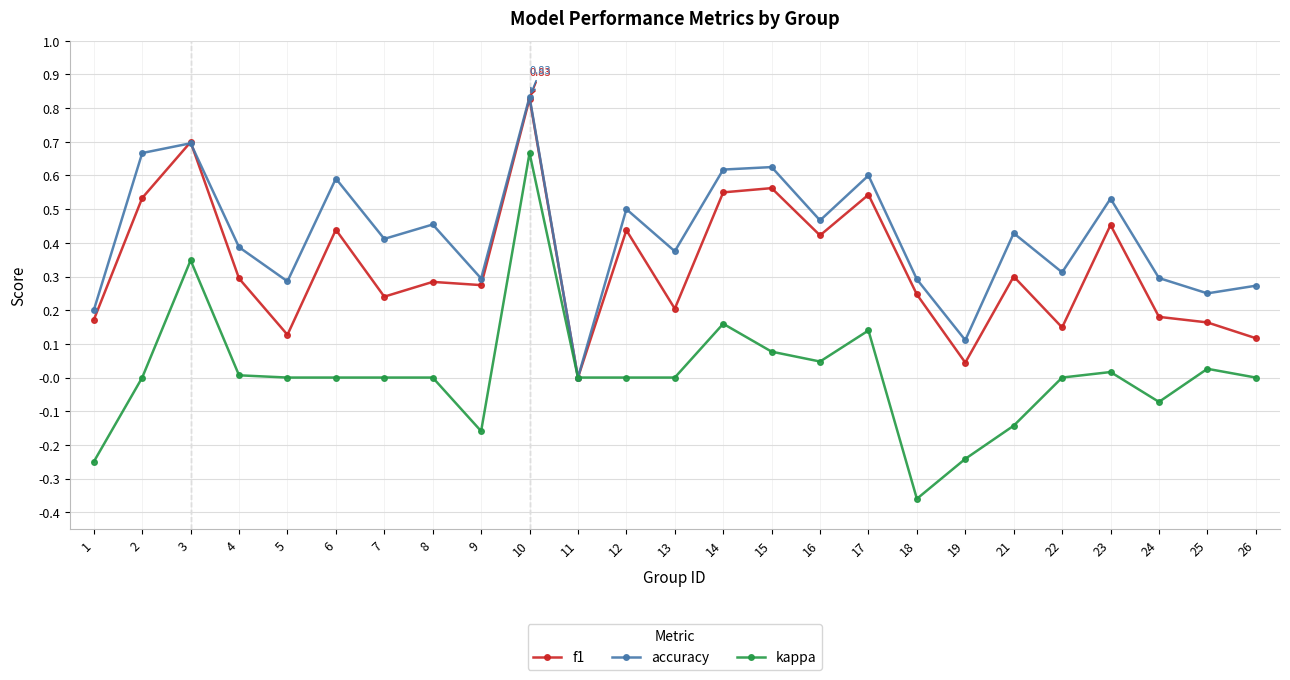

Which series has the largest range (max minus min)?

kappa